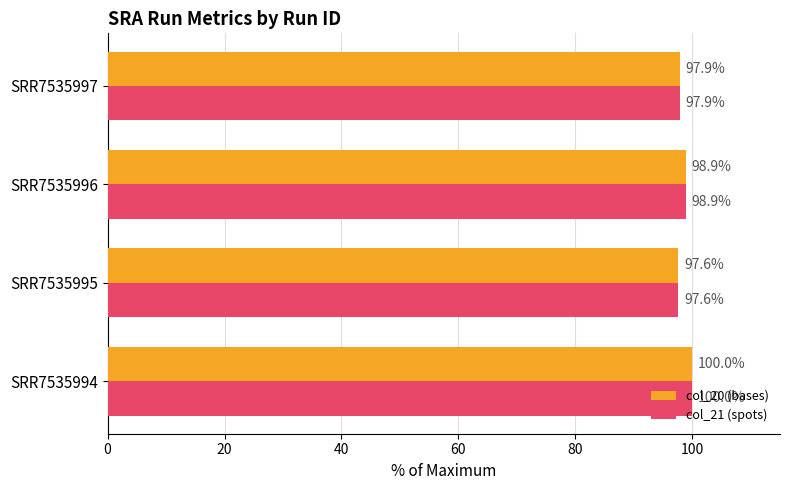

How many data points in col_21 (spots) are less than 98?

2